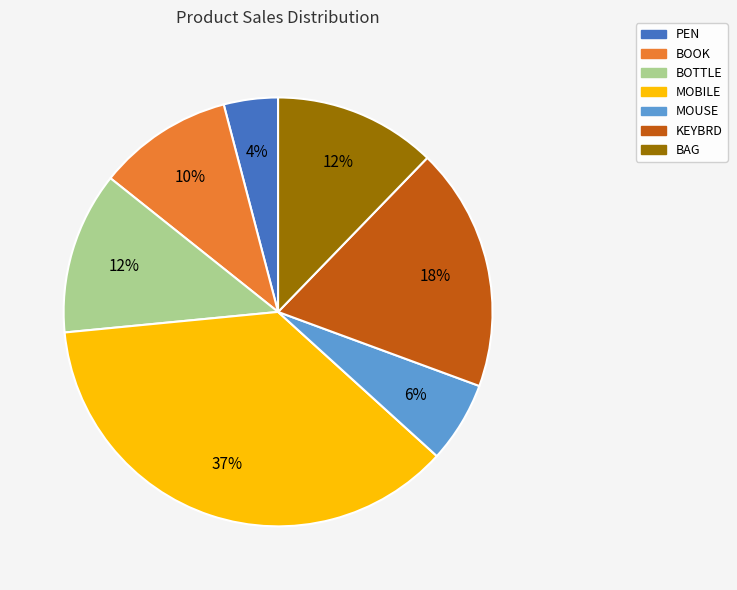

True or false: BOTTLE accounts for 2% of the total.

False